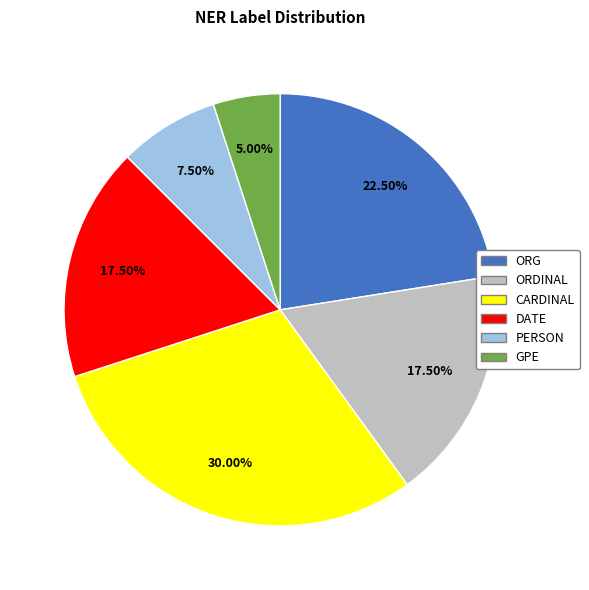

Does any single category account for the majority?

No